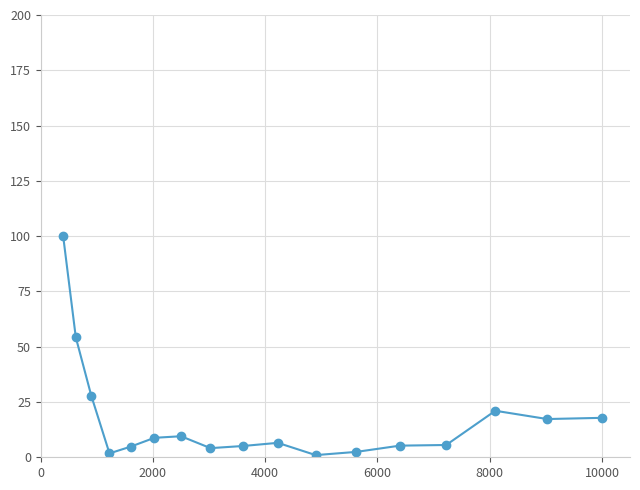

What is the minimum value shown in the chart?

1.0